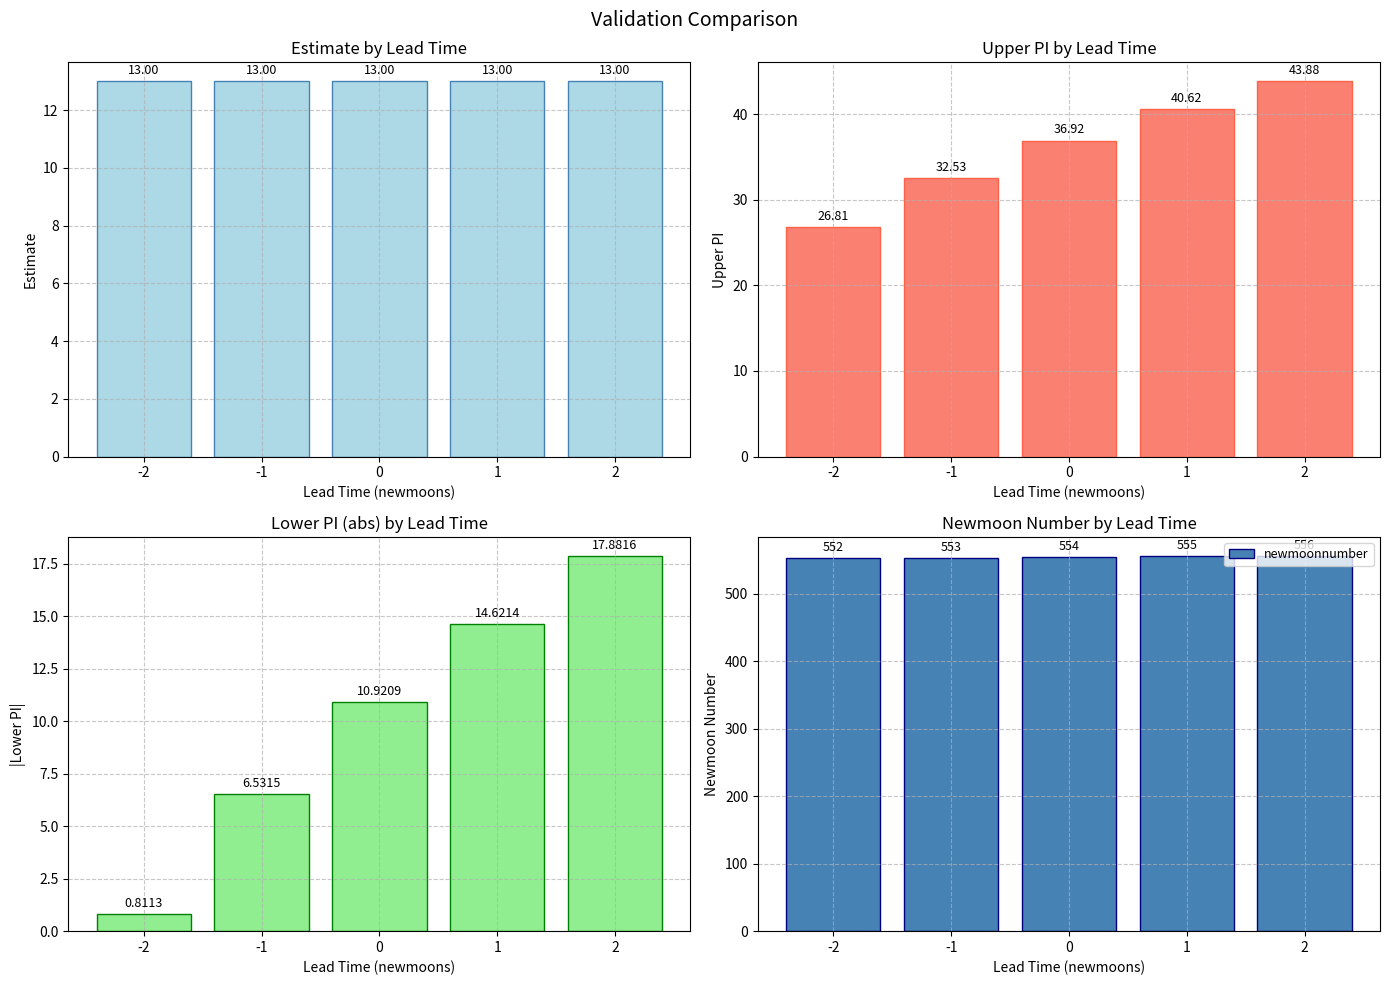

What is the smallest value displayed?

0.8